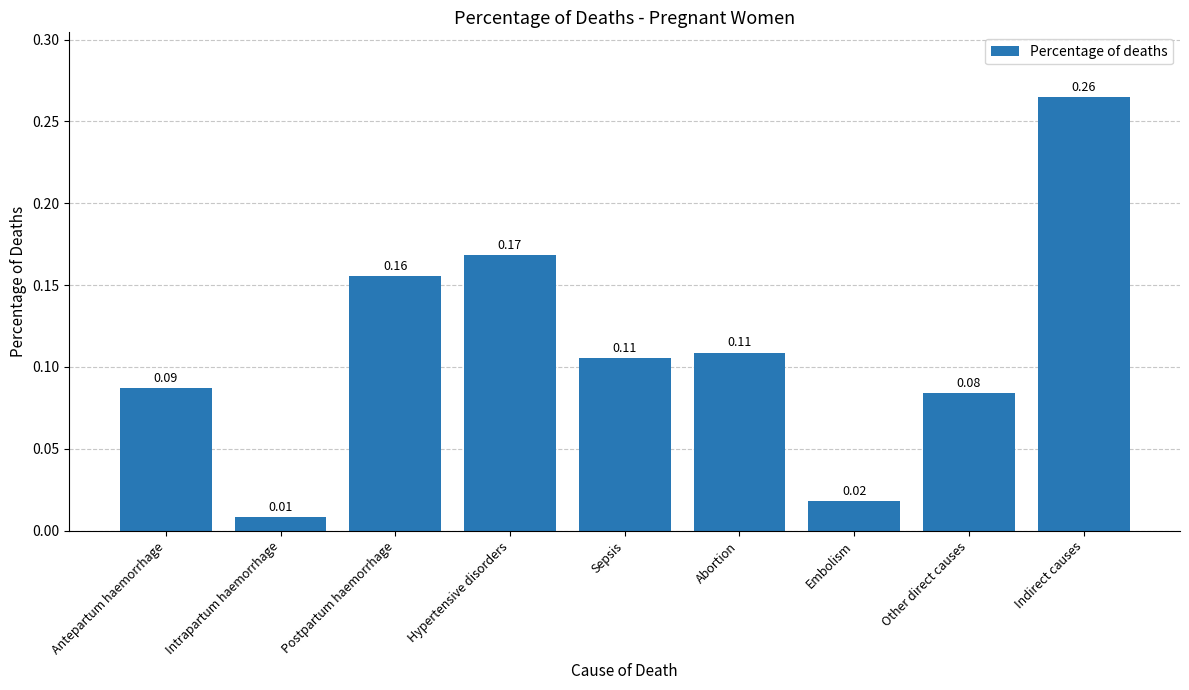

At which label is the value closest to 0?

Intrapartum haemorrhage